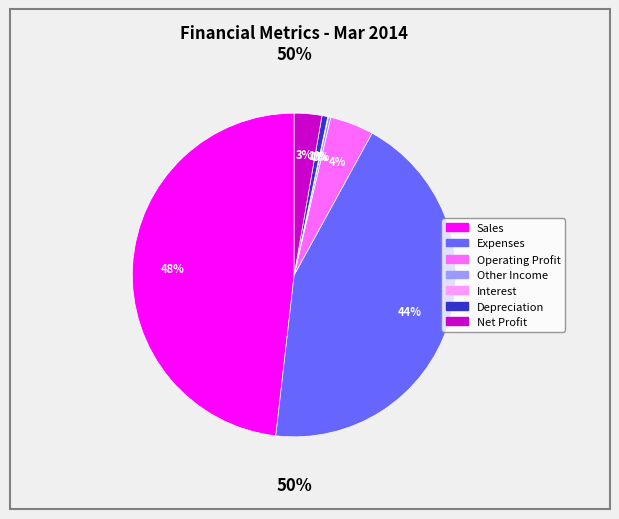

True or false: Net Profit accounts for 1% of the total.

False